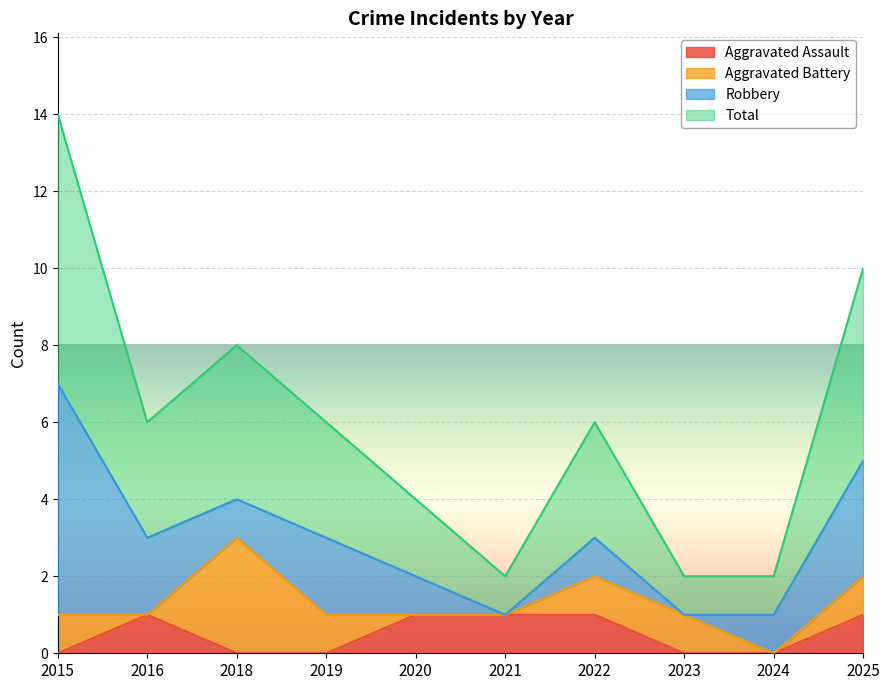

How many lines are shown in the chart?

4